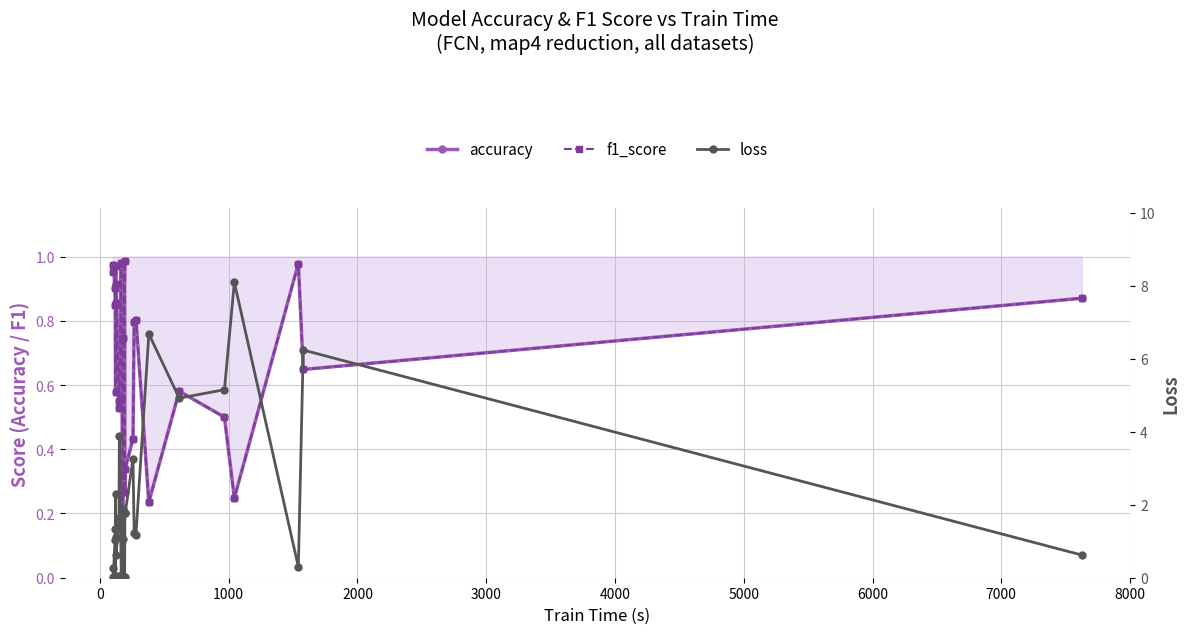

How many lines are shown in the chart?

3